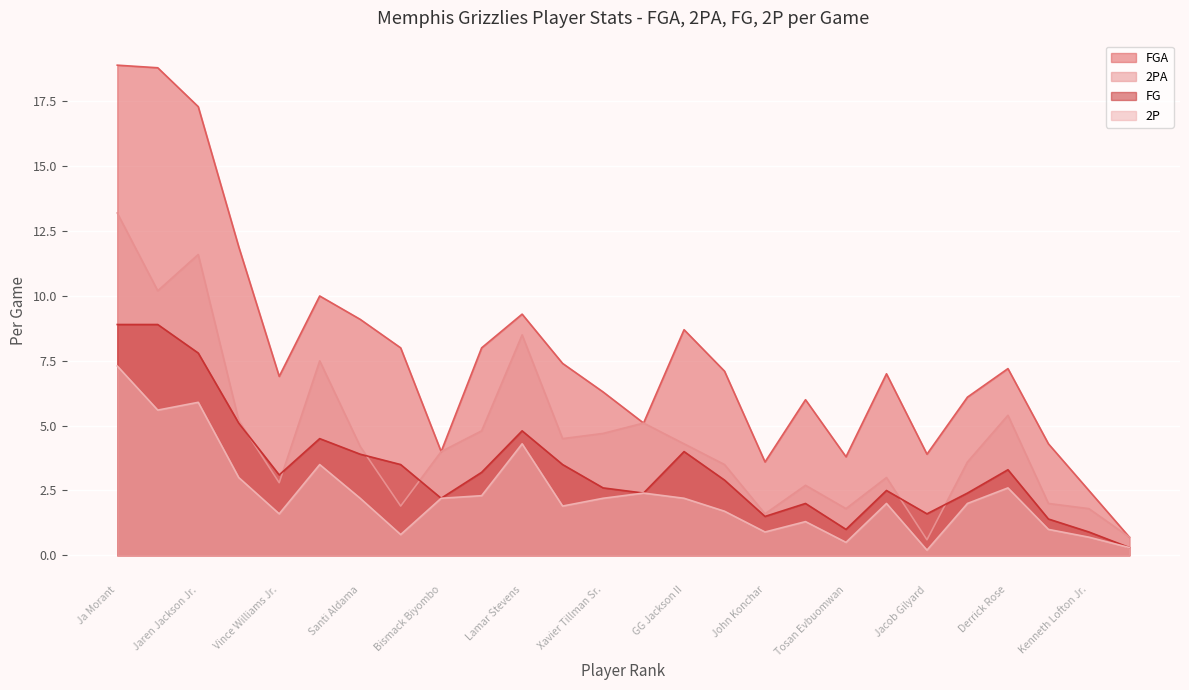

What is the difference between the second highest and minimum values in the FG series?

8.6